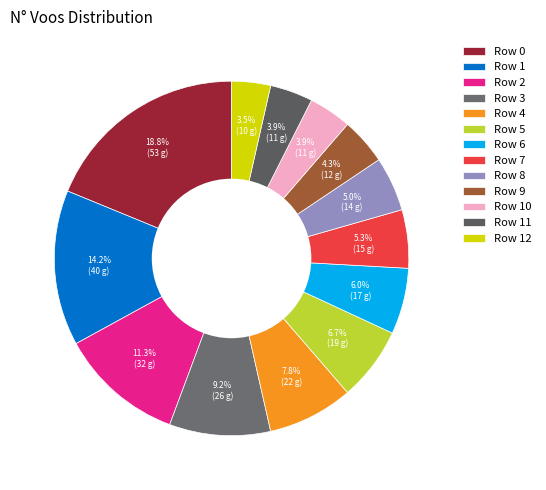

Does any single category account for the majority?

No